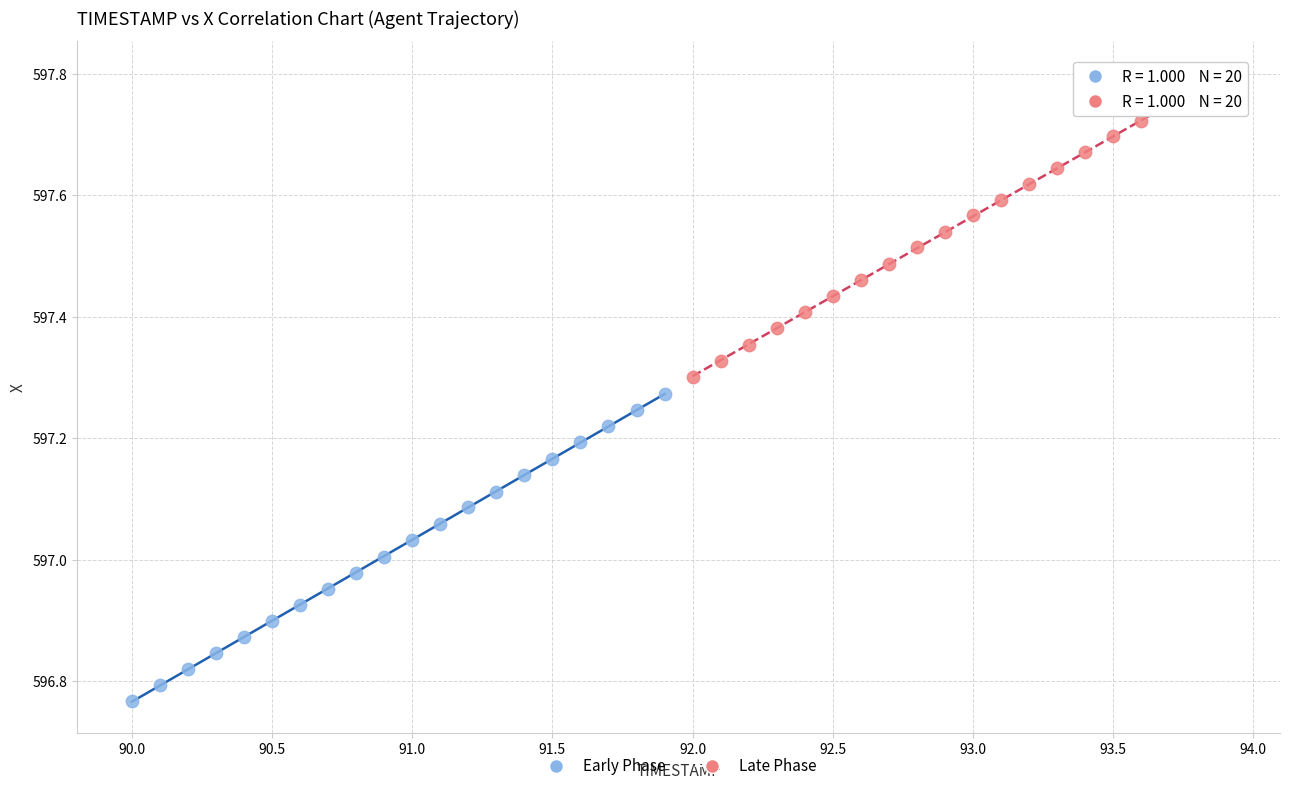

Which series has the widest spread of Y values?

Early Phase